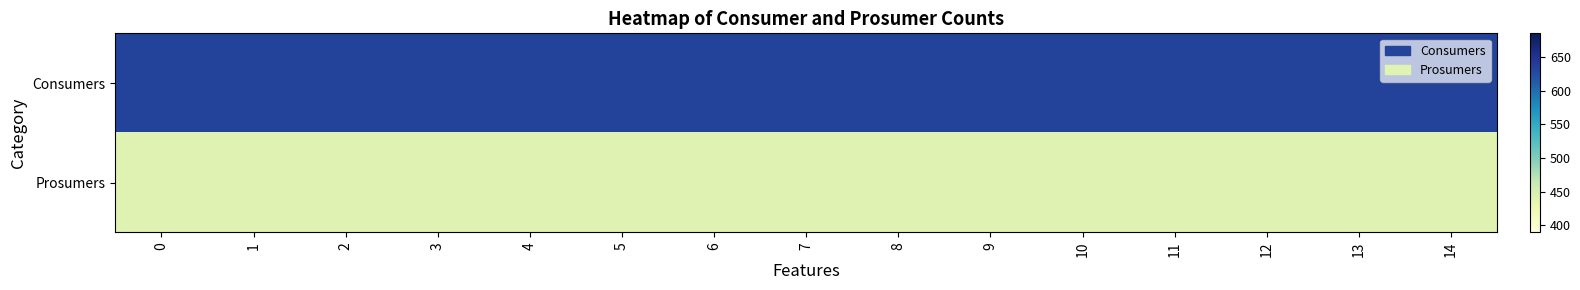

What is the spread (max minus min) of values at 10?

195